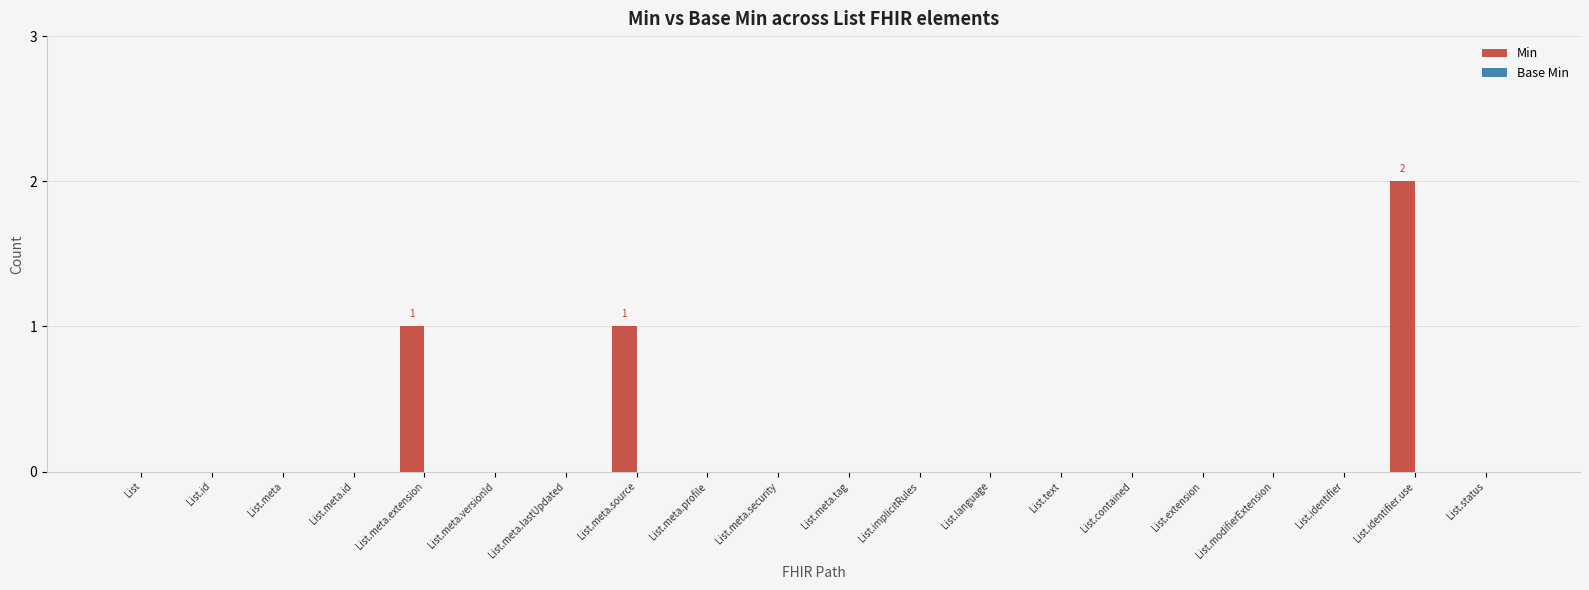

Which has a higher value, List.text or List.identifier.use?

List.identifier.use